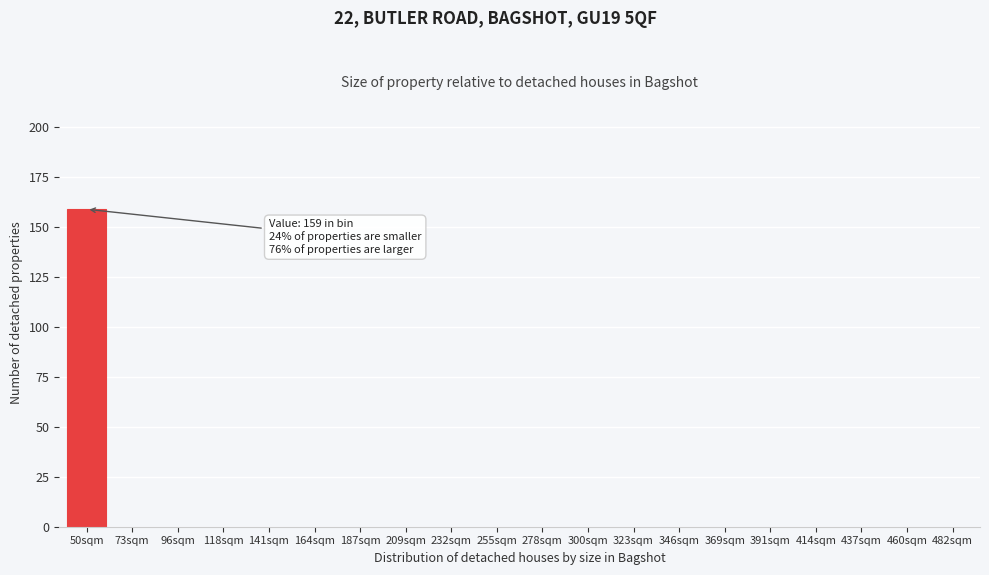

Reading left to right, transcribe all the data shown in this chart.

50sqm=159	73sqm=0	96sqm=0	118sqm=0	141sqm=0	164sqm=0	187sqm=0	209sqm=0	232sqm=0	255sqm=0	278sqm=0	300sqm=0	323sqm=0	346sqm=0	369sqm=0	391sqm=0	414sqm=0	437sqm=0	460sqm=0	482sqm=0